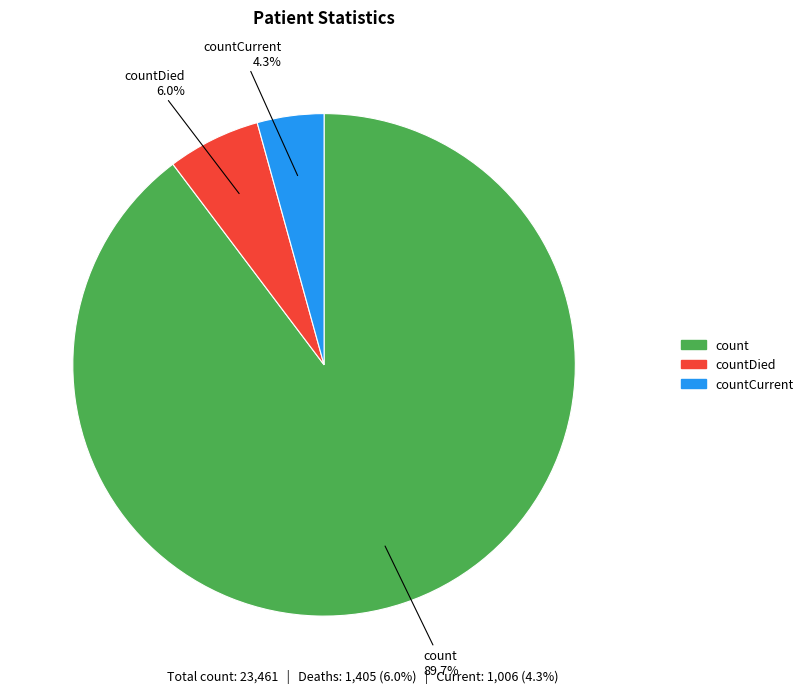

To the nearest percent, what is the difference between the largest and smallest slice percentages?

85%